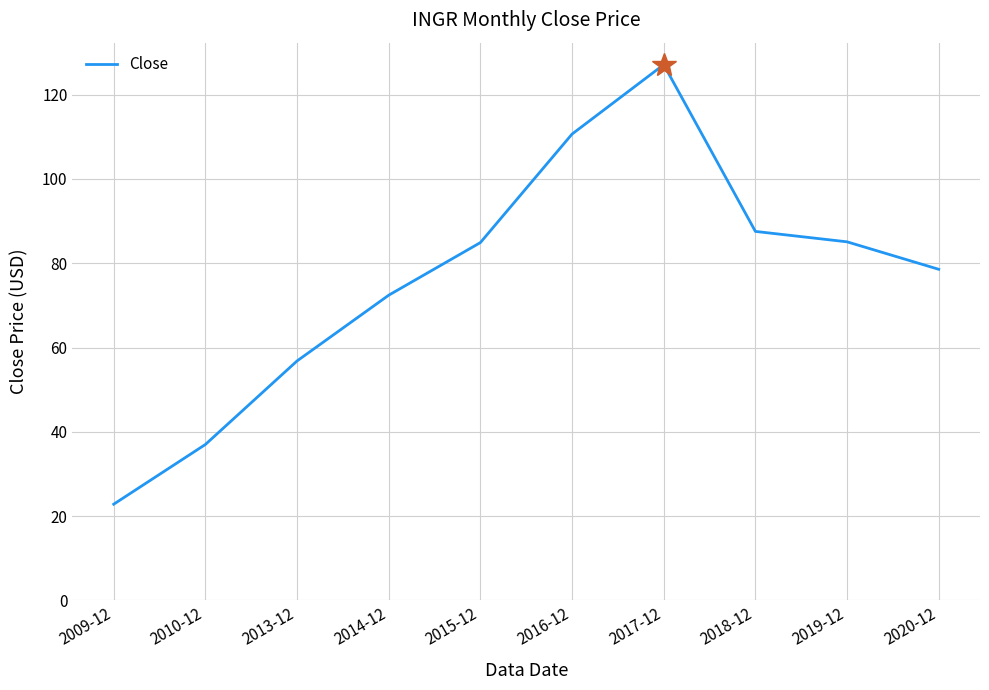

What is the sum of all values?

762.9